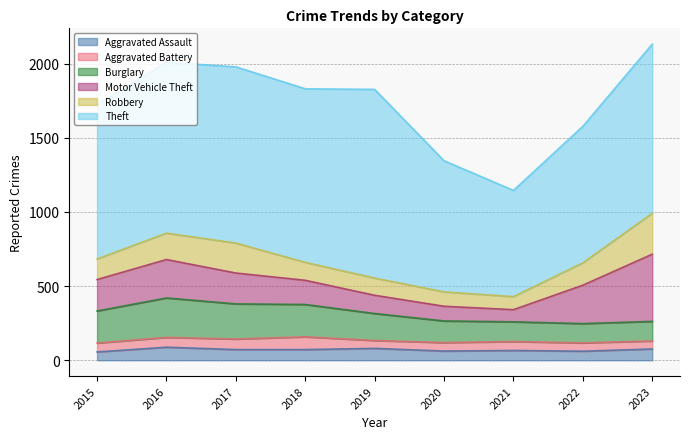

Count the number of data series in this chart.

6